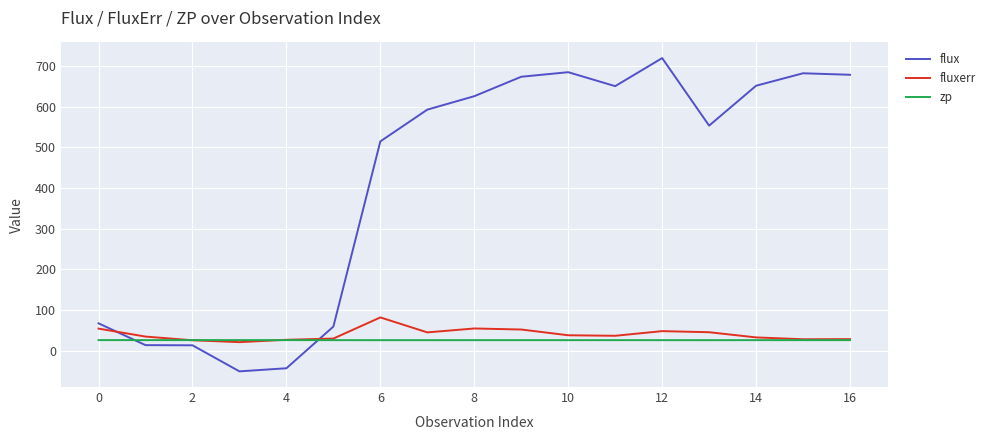

What is the smallest value displayed?

-50.5